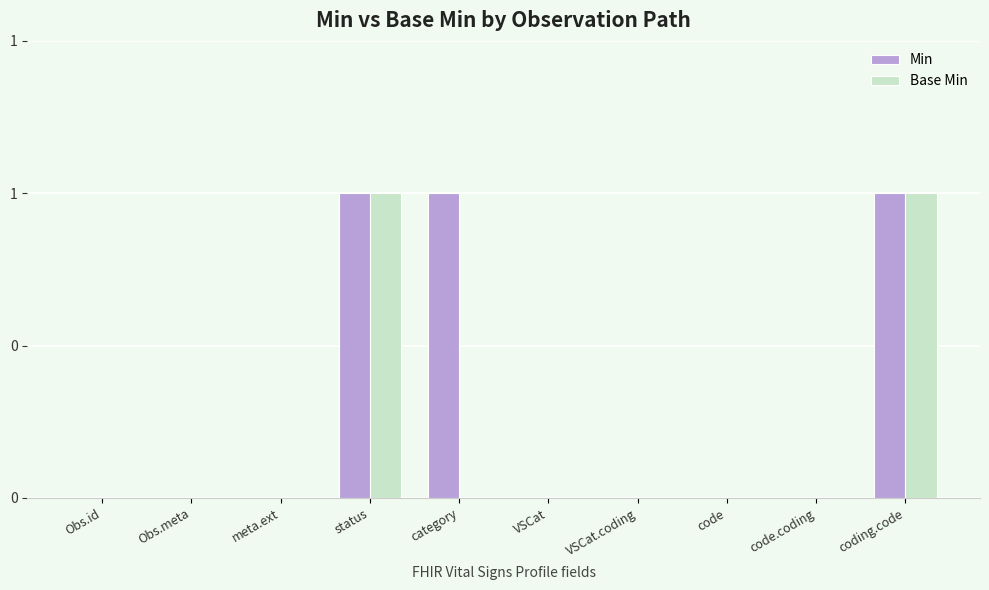

Between meta.ext and status, which series saw the biggest shift?

Min